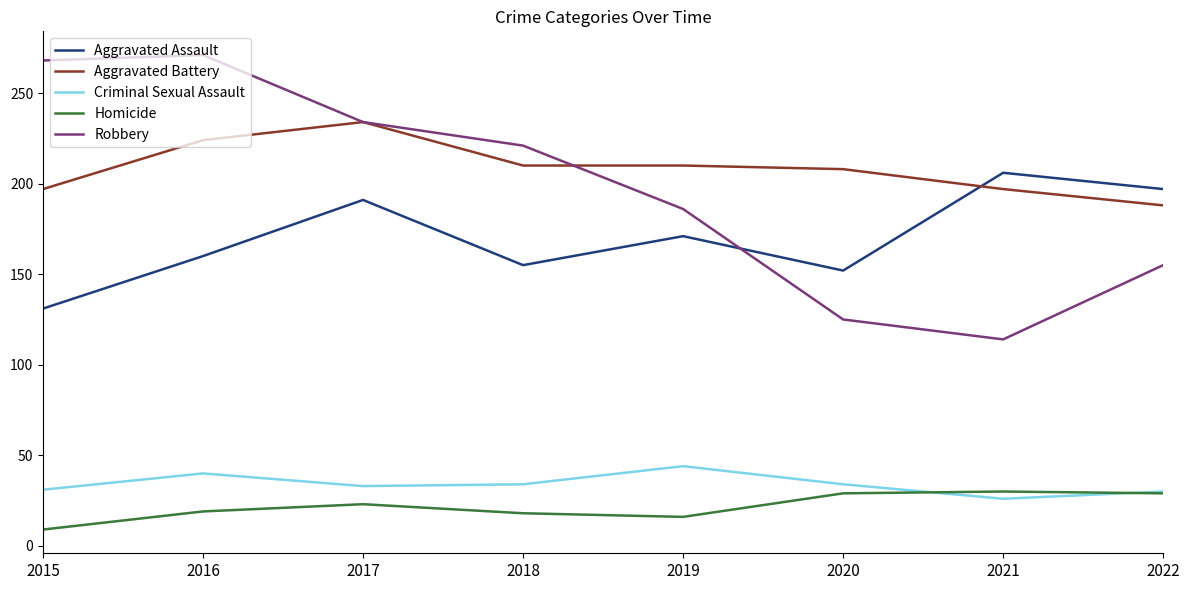

What value does the Criminal Sexual Assault series have at 2021?

26